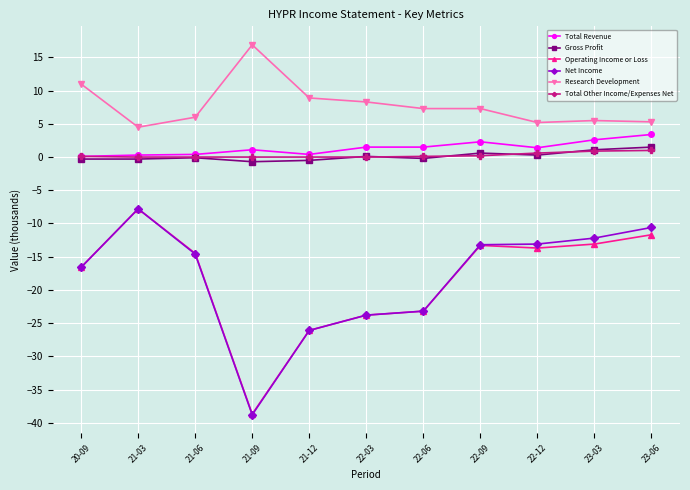

At which category does Operating Income or Loss reach its first local valley?

21-09